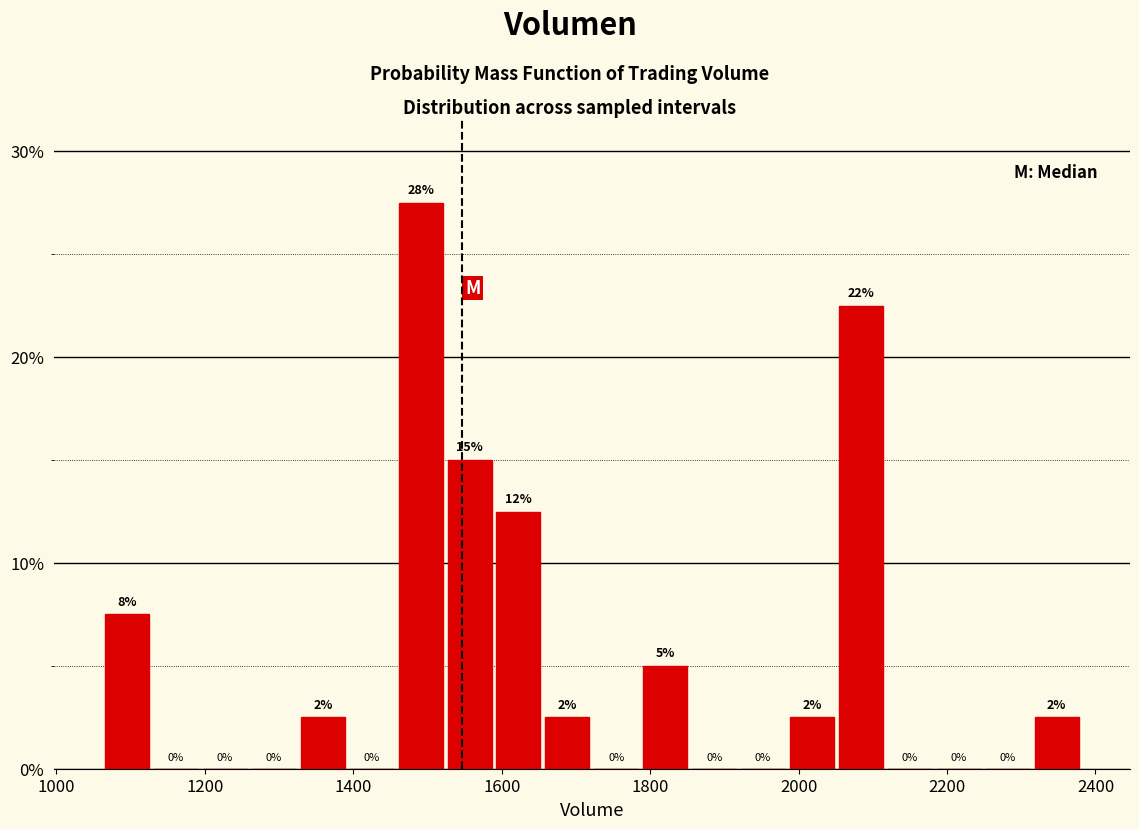

Read against the x-axis, roughly where is the centre of the tallest bar?

1500